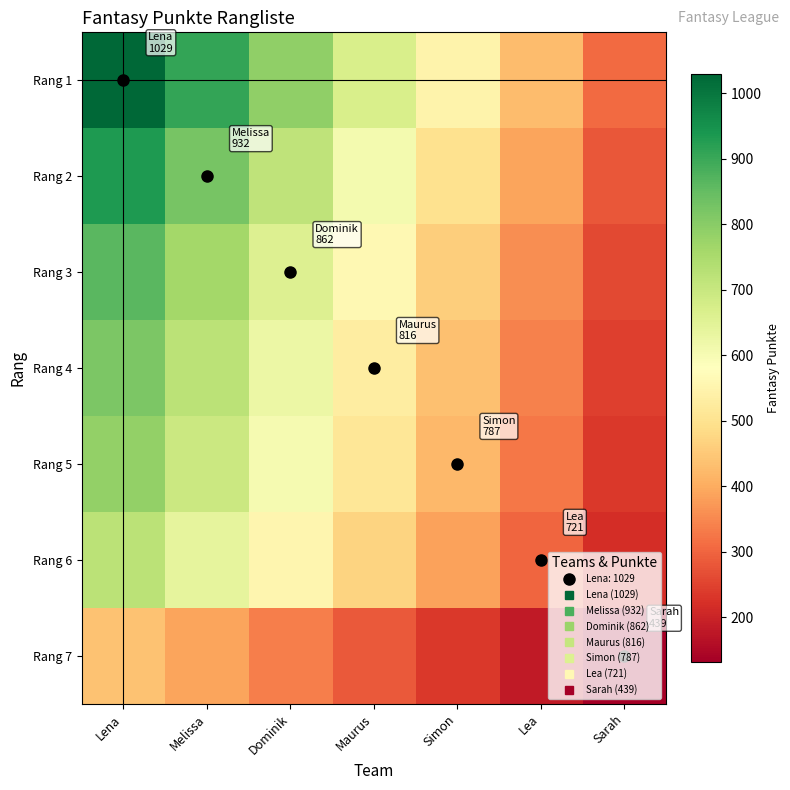

List the series in order of their peak value, highest first.

Rang 1, Rang 2, Rang 3, Rang 4, Rang 5, Rang 6, Rang 7